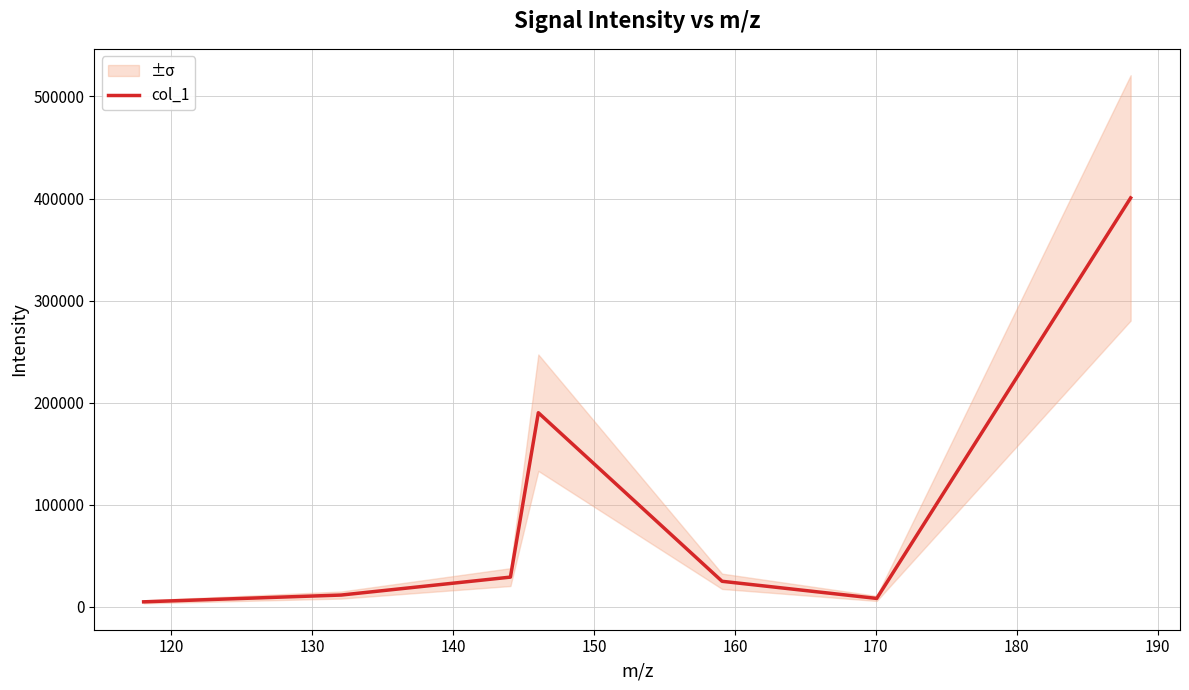

True or false: the data shows 3109.6 at 160.

False